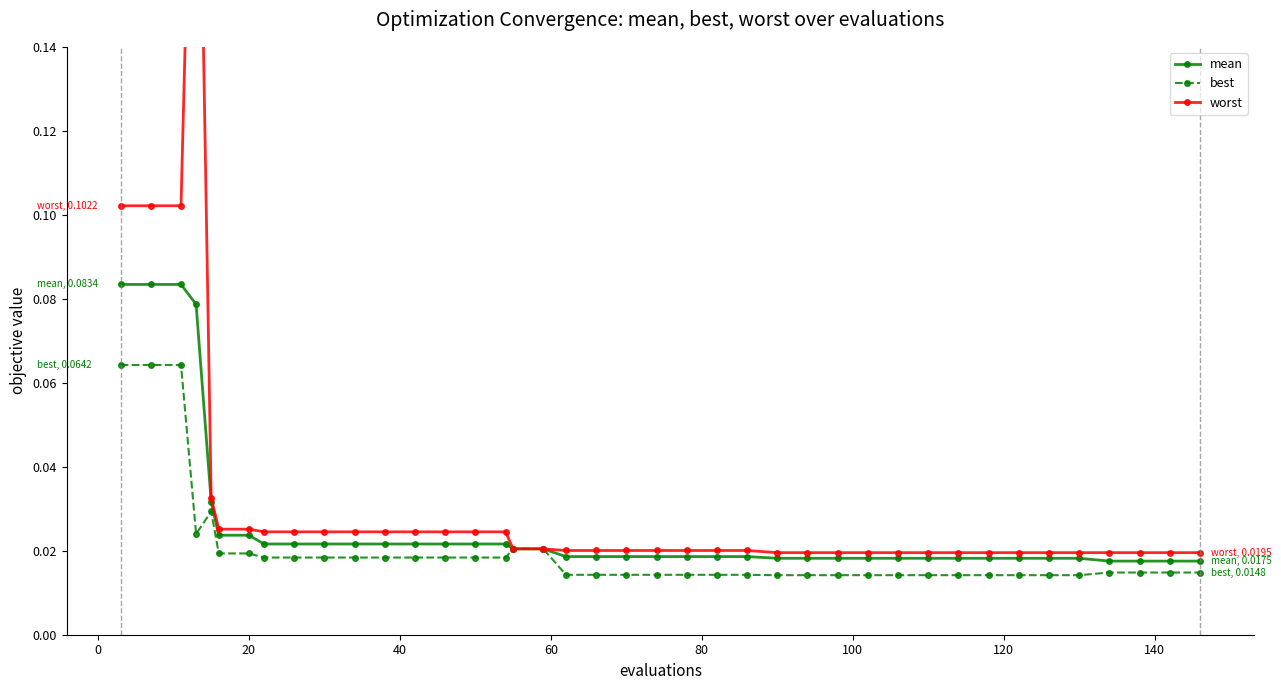

True or false: best and mean cross at least once.

False